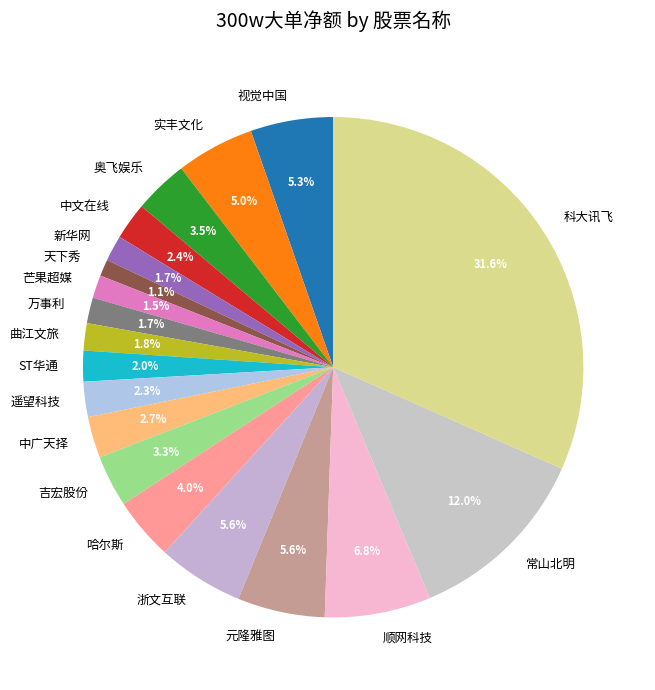

To the nearest percent, what is the difference between the largest and smallest slice percentages?

31%